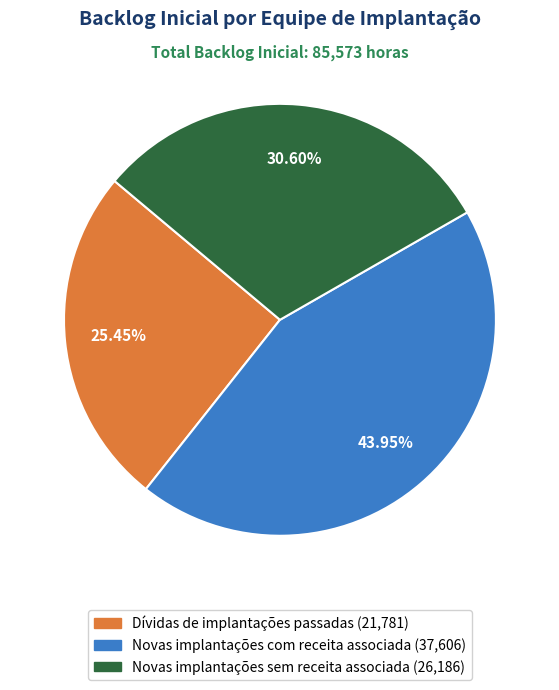

Combined, do Dívidas de implantações passadas and Novas implantações com receita associada account for over 50%?

Yes